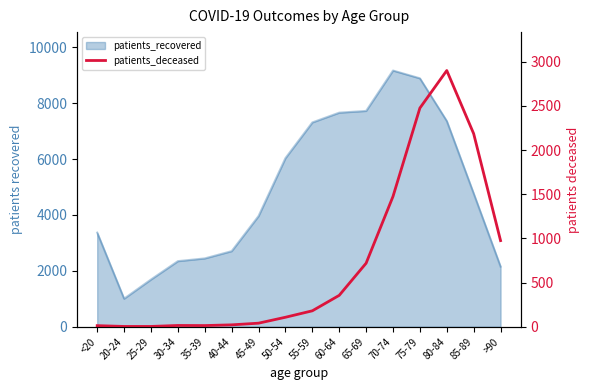

What is the difference between the maximum and minimum values?

2898